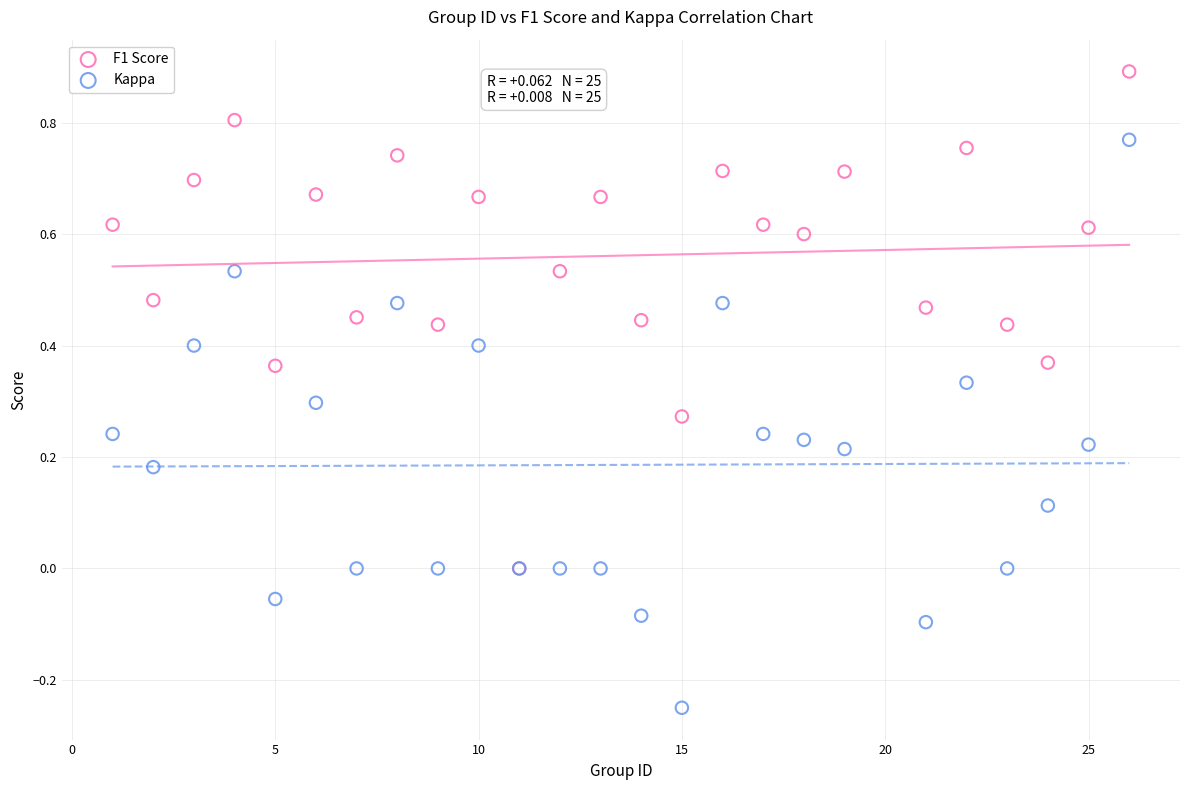

What are all the series names shown in the legend?

F1 Score, Kappa